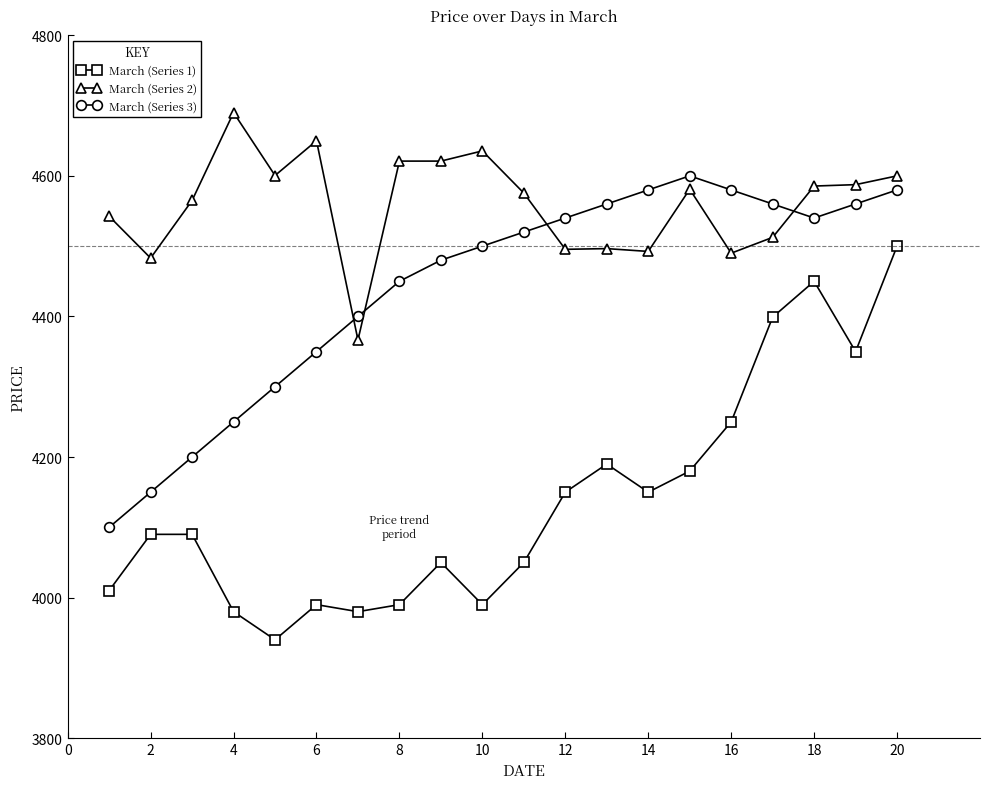

What is the difference between the maximum and minimum values in the March (Series 1) series?

560.0